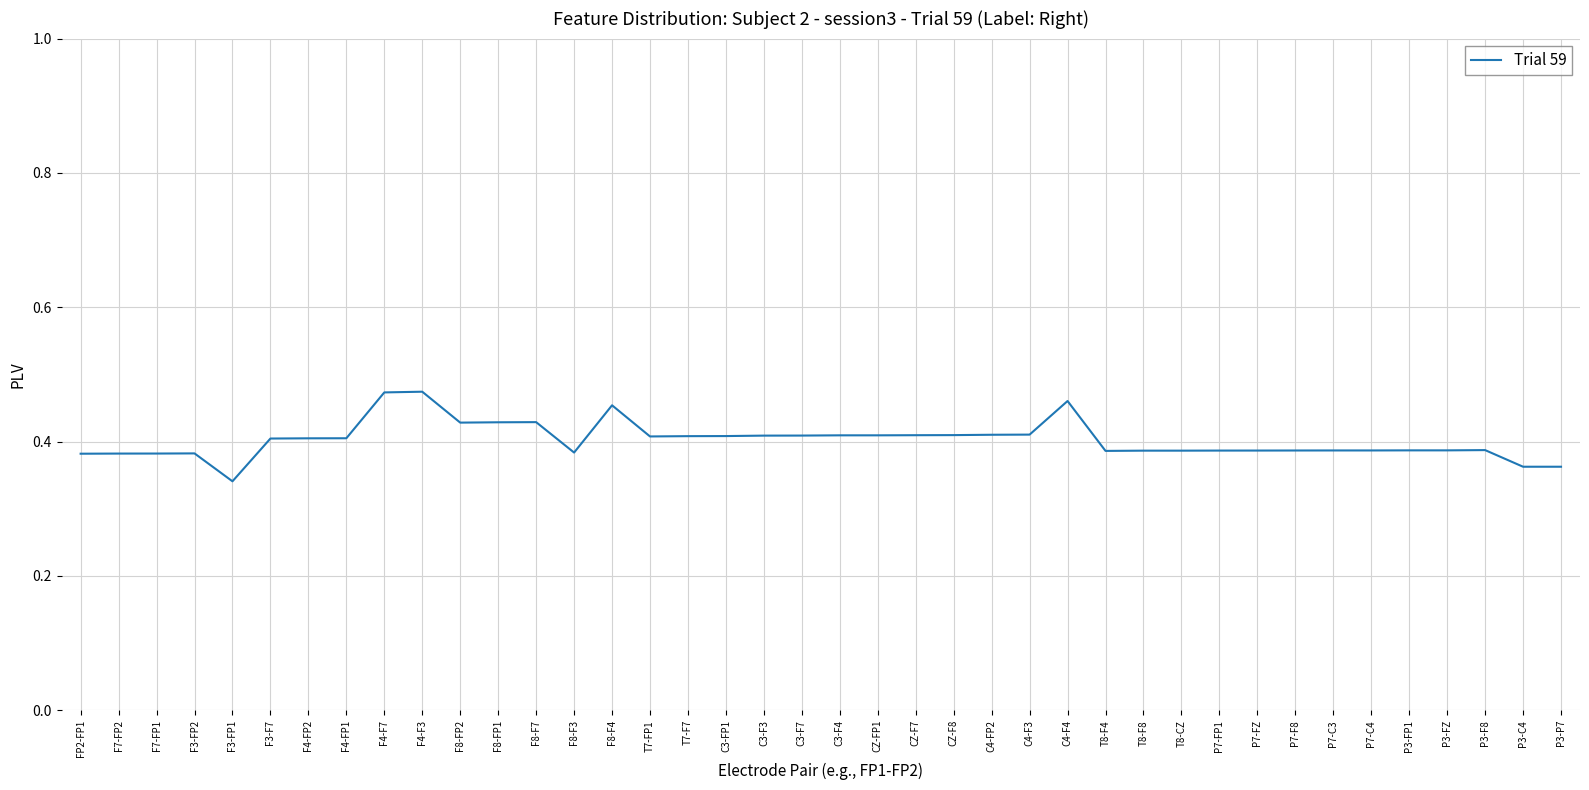

What position from the left is F8-F3?

14